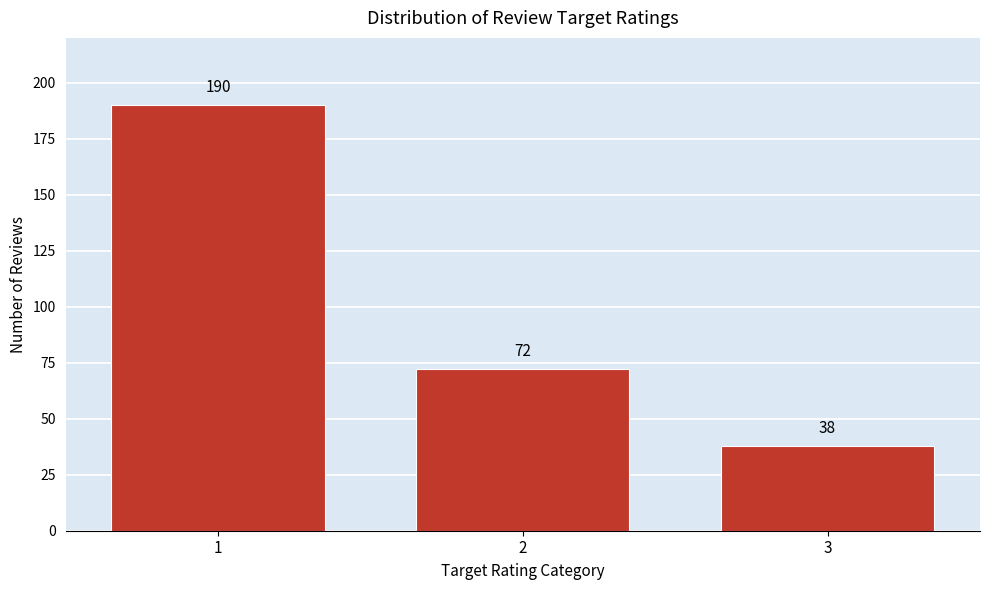

Reading left to right, transcribe all the data shown in this chart.

190	72	38